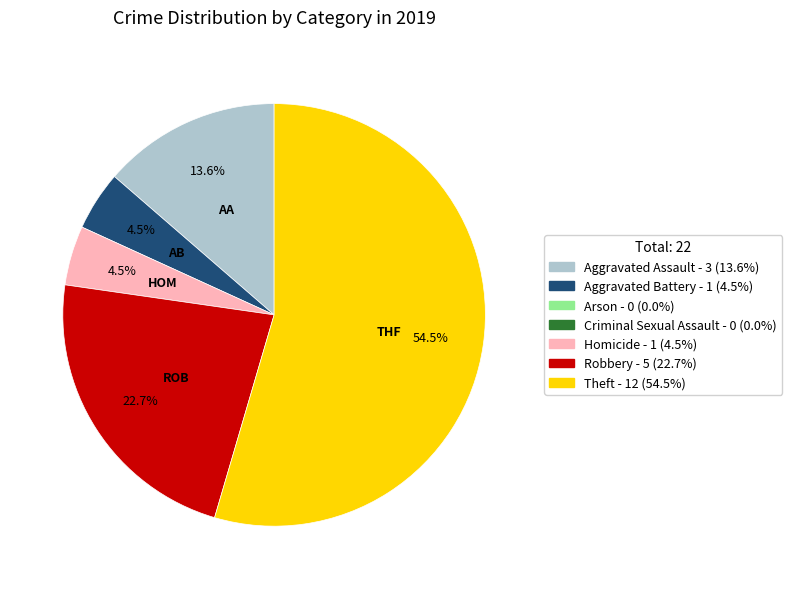

Does any single category account for the majority?

Yes